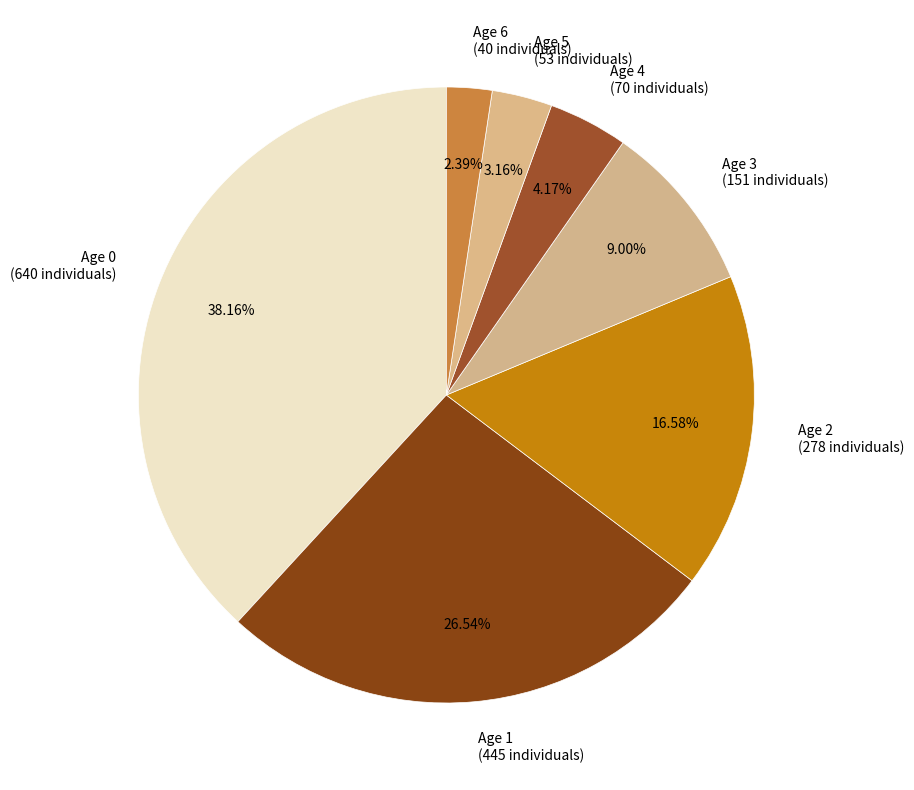

Count the number of slices in the pie.

7